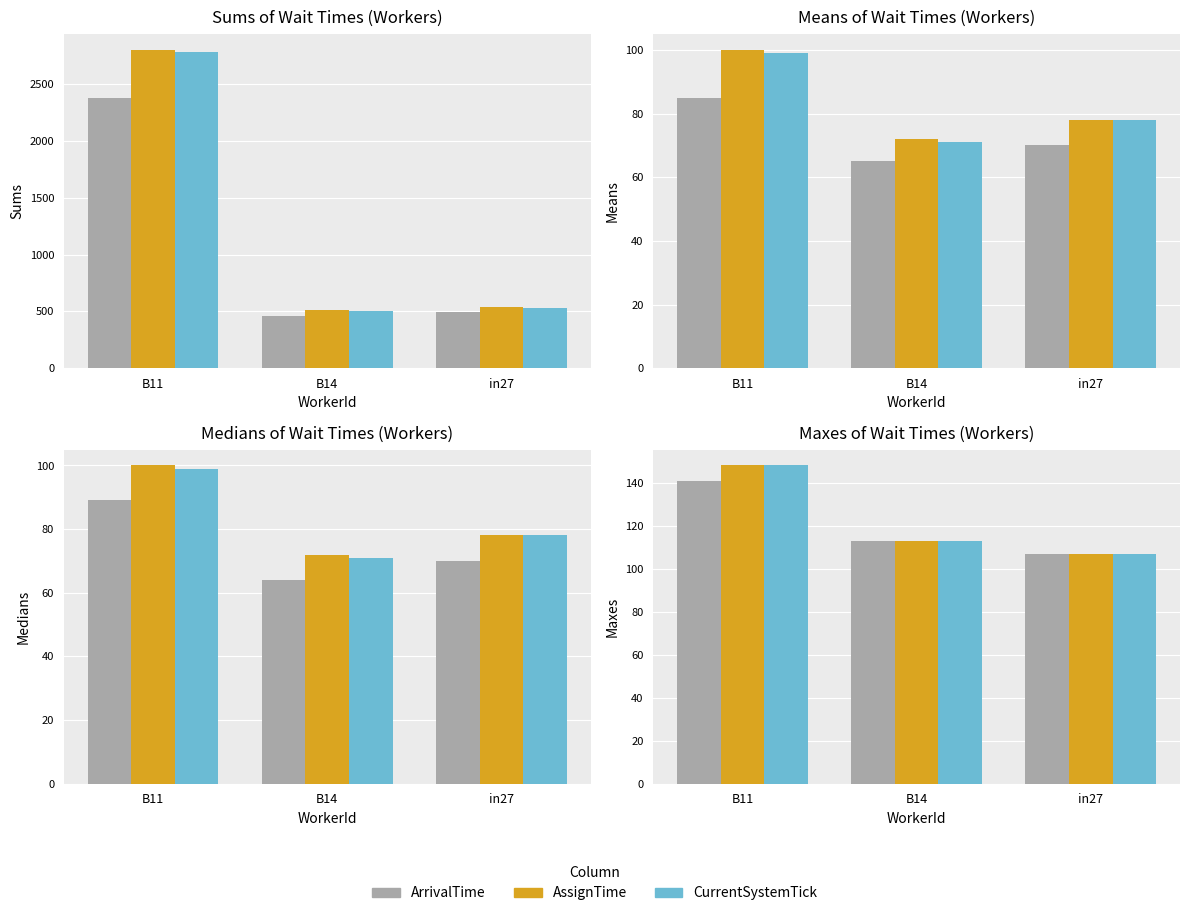

What is the value of the CurrentSystemTick bar at the 1st from the left?

148